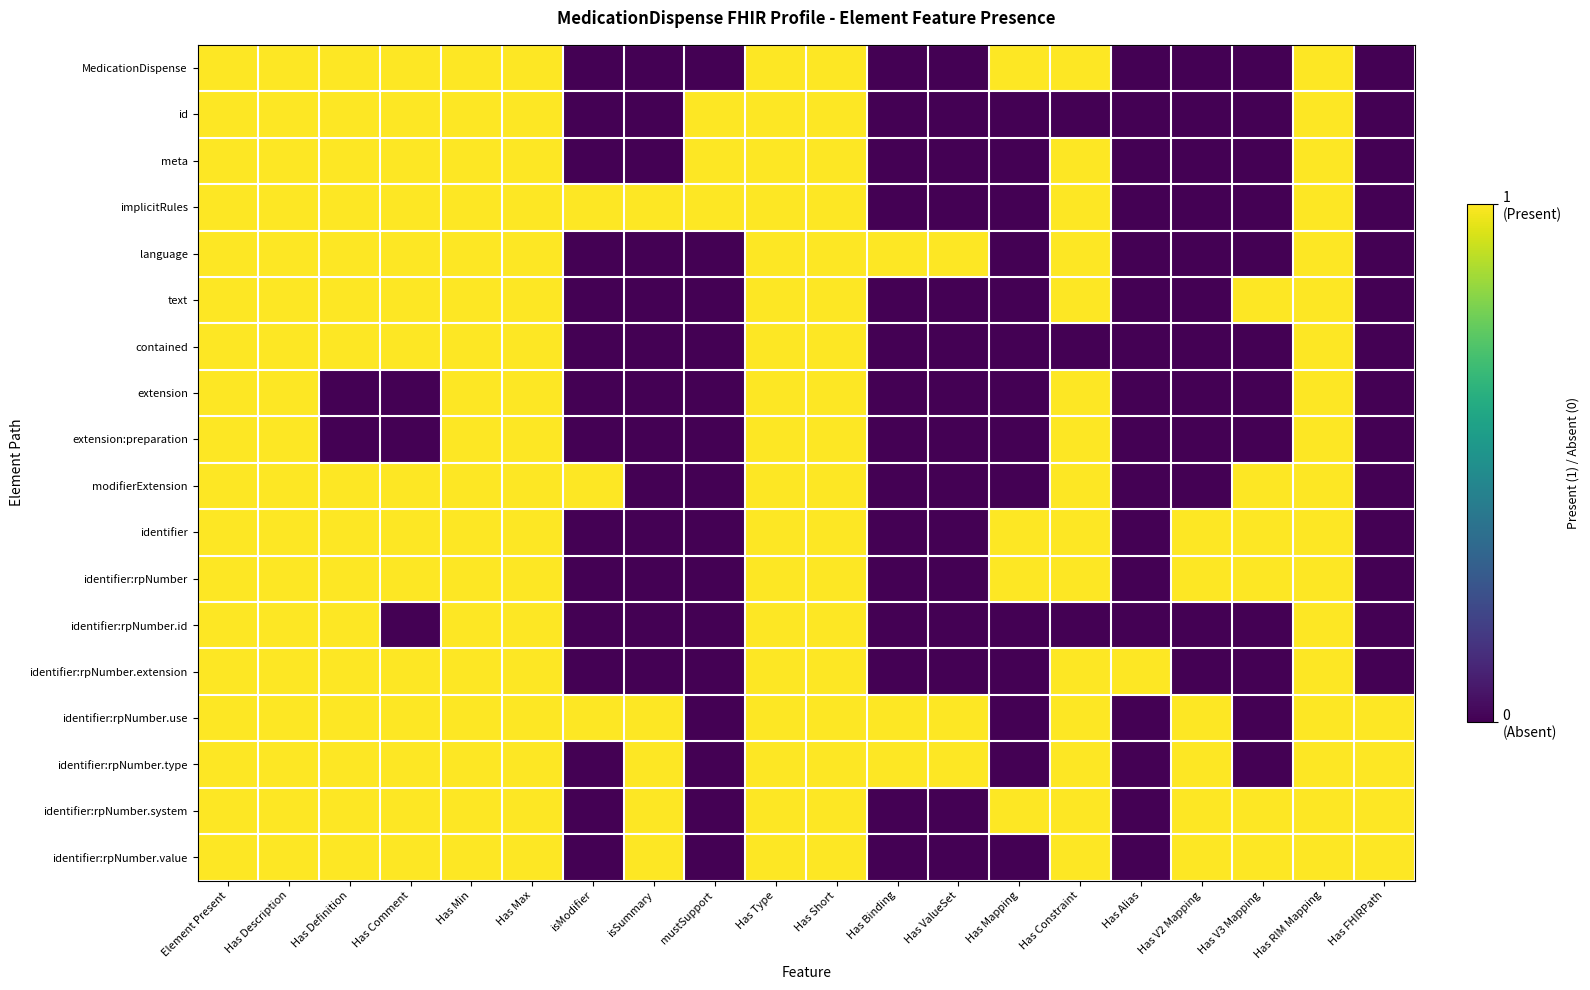

Between Element Present and Has Comment, which series saw the biggest shift?

extension